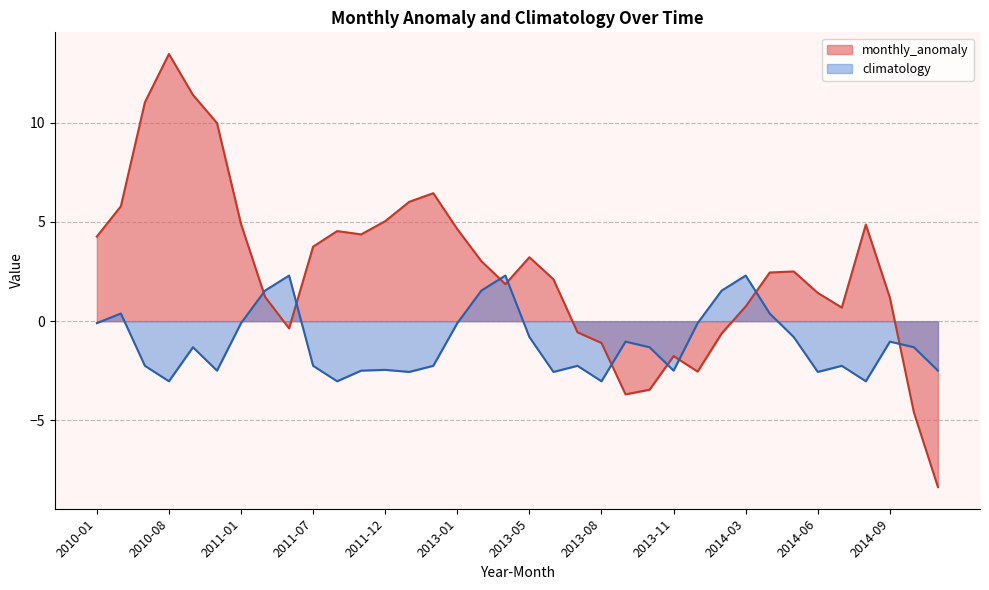

The climatology series shows 1.5 at 2011-02. True or false?

True